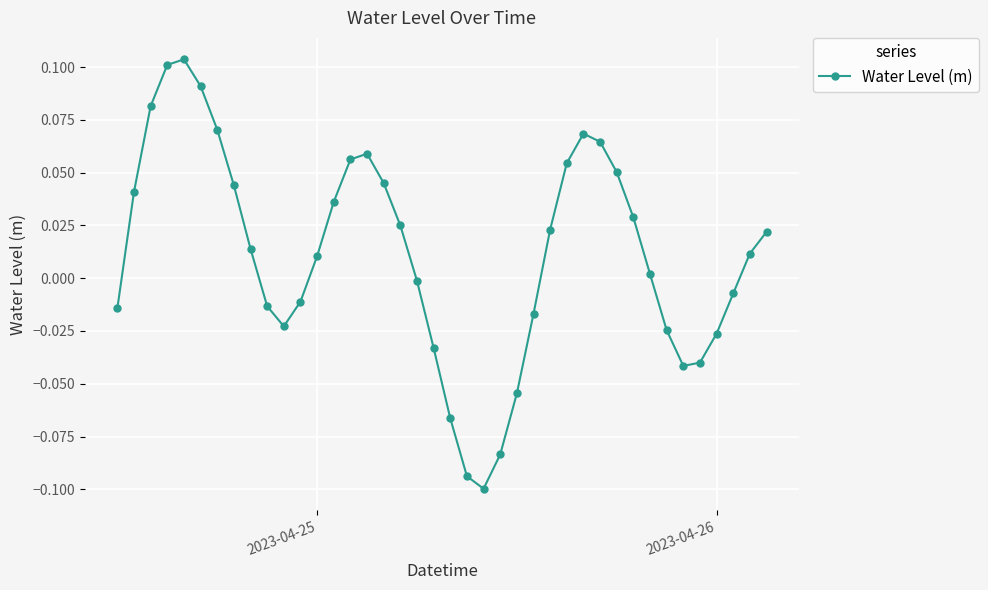

How many interior local peaks (higher than both neighbors) does the data have?

3